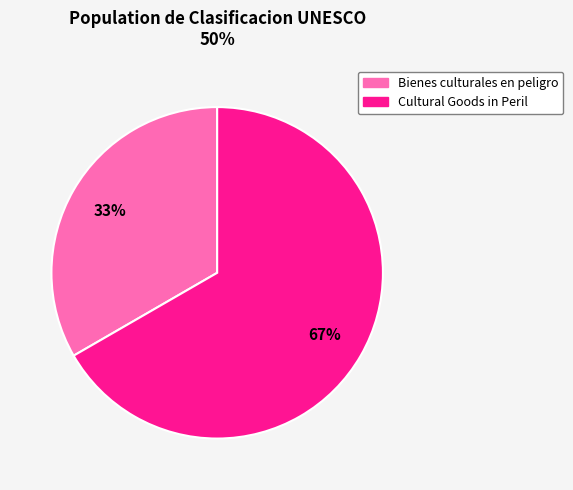

Is Cultural Goods in Peril the majority of the pie?

Yes